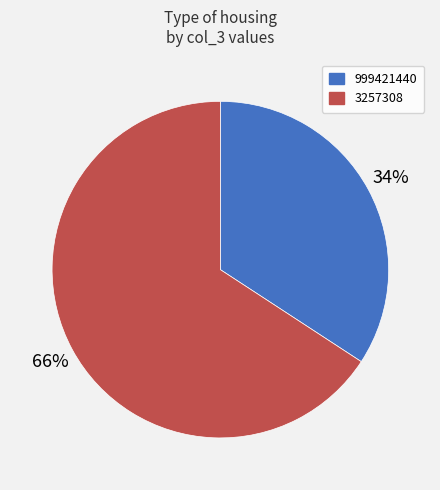

The 999421440 slice represents 34% of the pie. True or false?

True